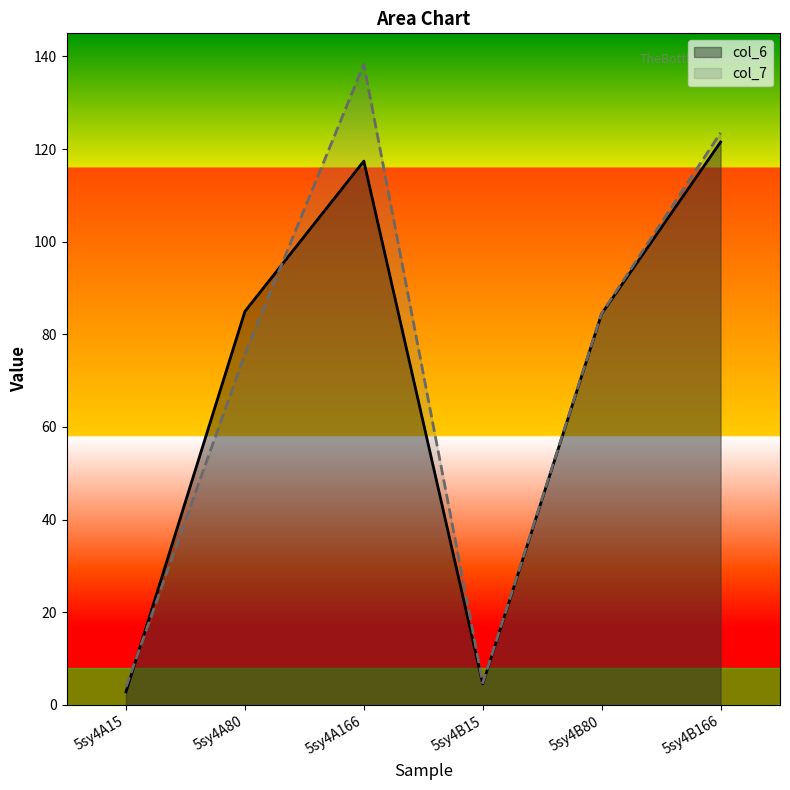

What are all the series names shown in the legend?

col_6, col_7